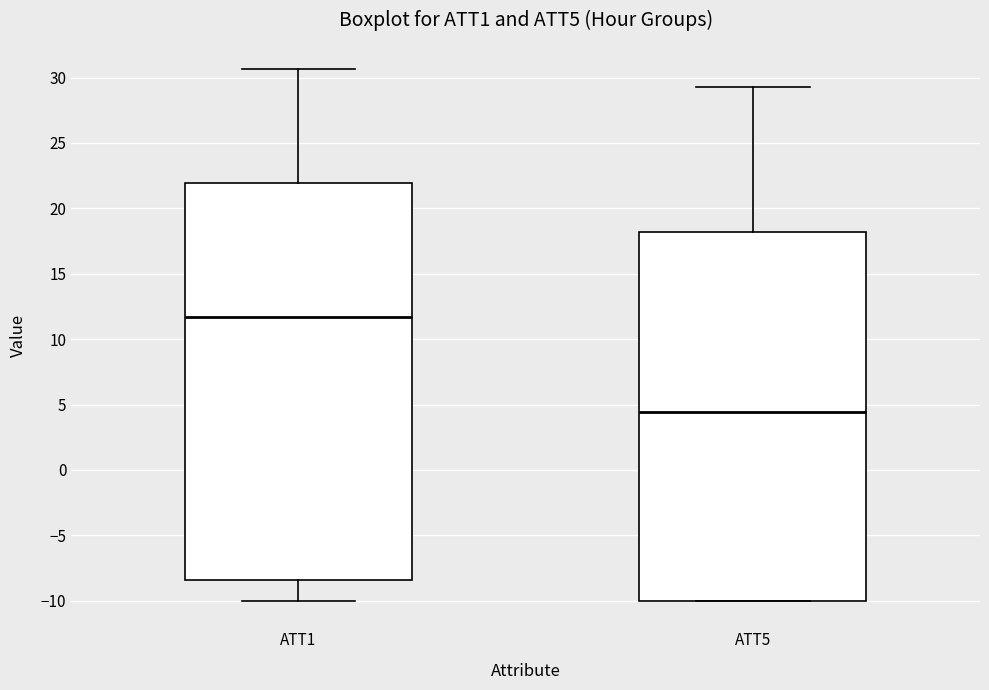

Reading left to right, read every box against the y-axis: the position of its median line, the range the box covers, and the ends of its whiskers. The values are not printed on the chart, so give them approximately, as read against the axis.

ATT1: median 11.5, box -8.5 to 22.0, whiskers -10.0 to 30.5
ATT5: median 4.5, box -10.0 to 18.0, whiskers -10.0 to 29.5